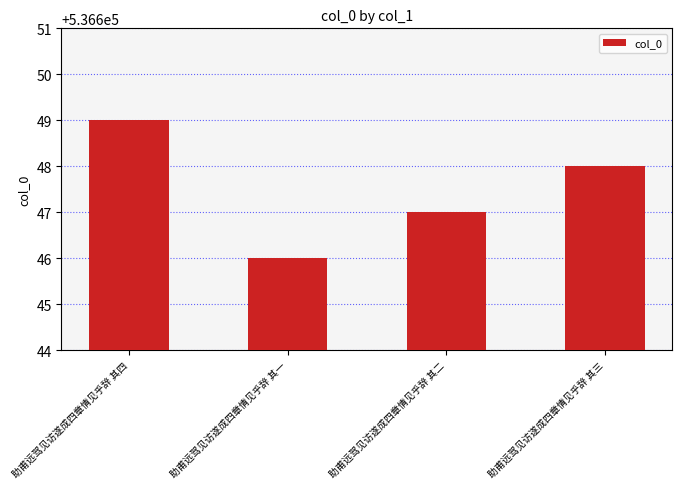

Between 助甫远驾见访遂成四章情见乎辞 其二 and 助甫远驾见访遂成四章情见乎辞 其一, which is larger?

助甫远驾见访遂成四章情见乎辞 其二